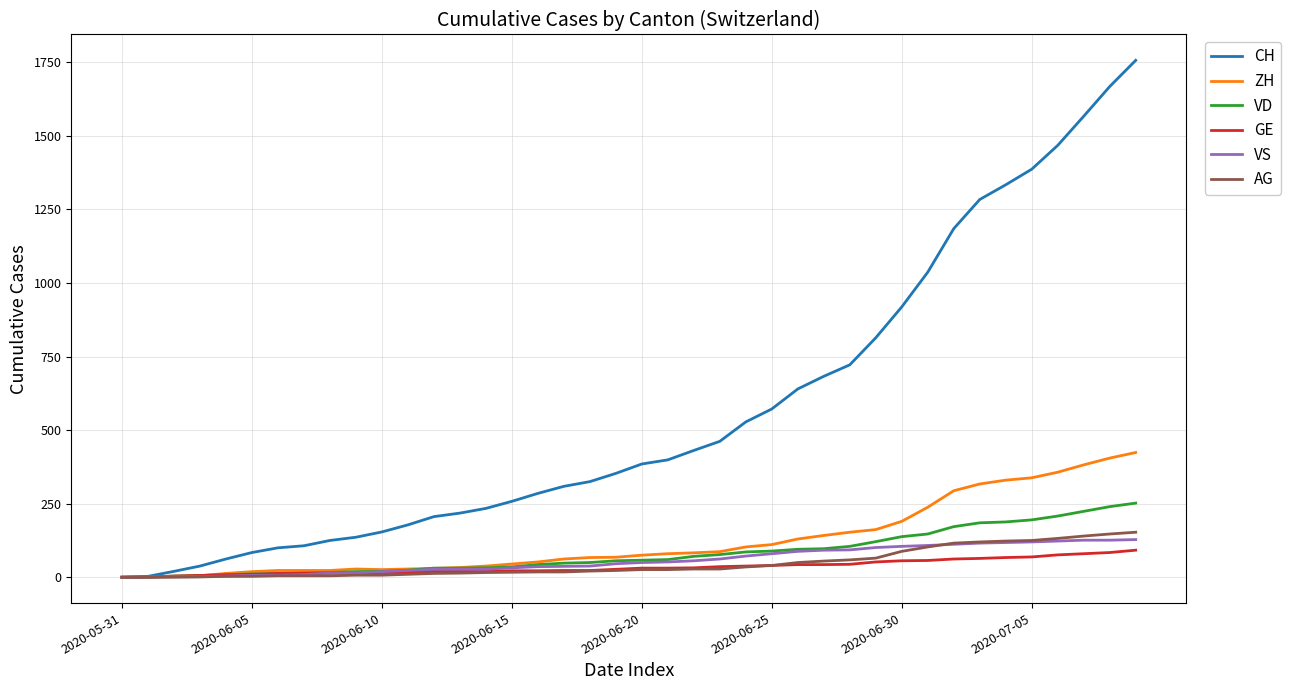

Which series has the largest range (max minus min)?

CH